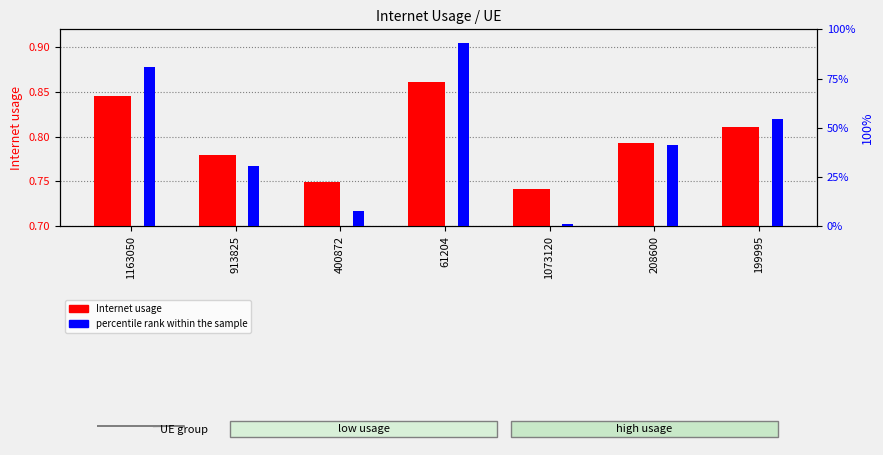

Rank the series at 1073120 from lowest to highest value.

percentile rank within the sample, Internet usage